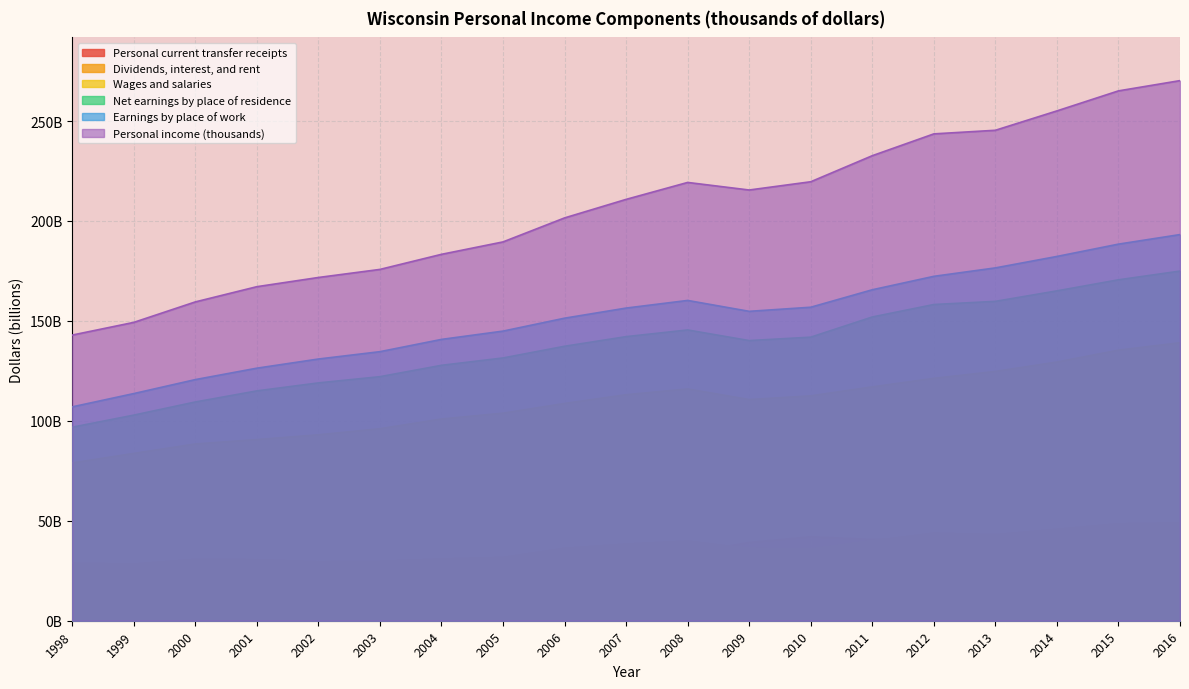

Which series has the largest range (max minus min)?

Personal income (thousands)